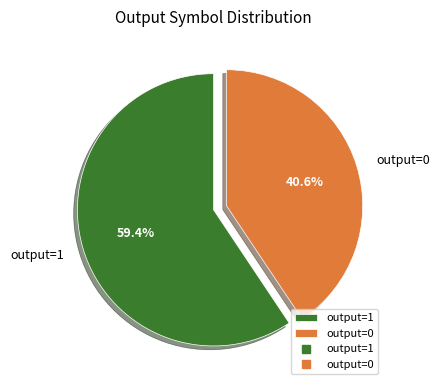

Is there a majority slice in this chart?

Yes